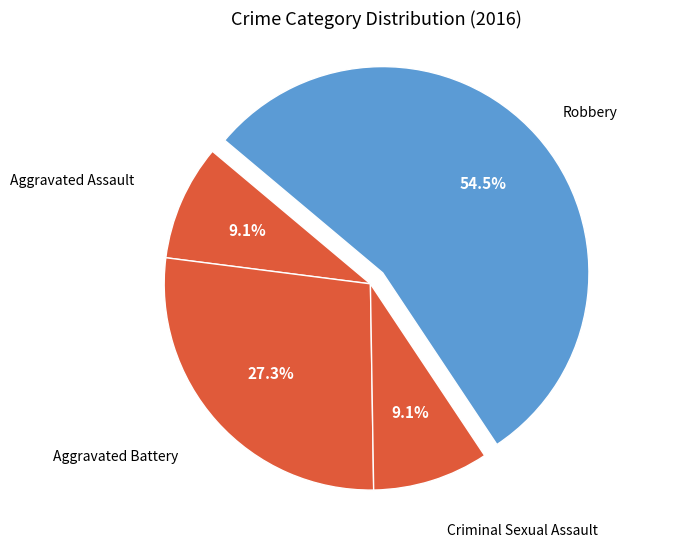

Count the number of slices in the pie.

4